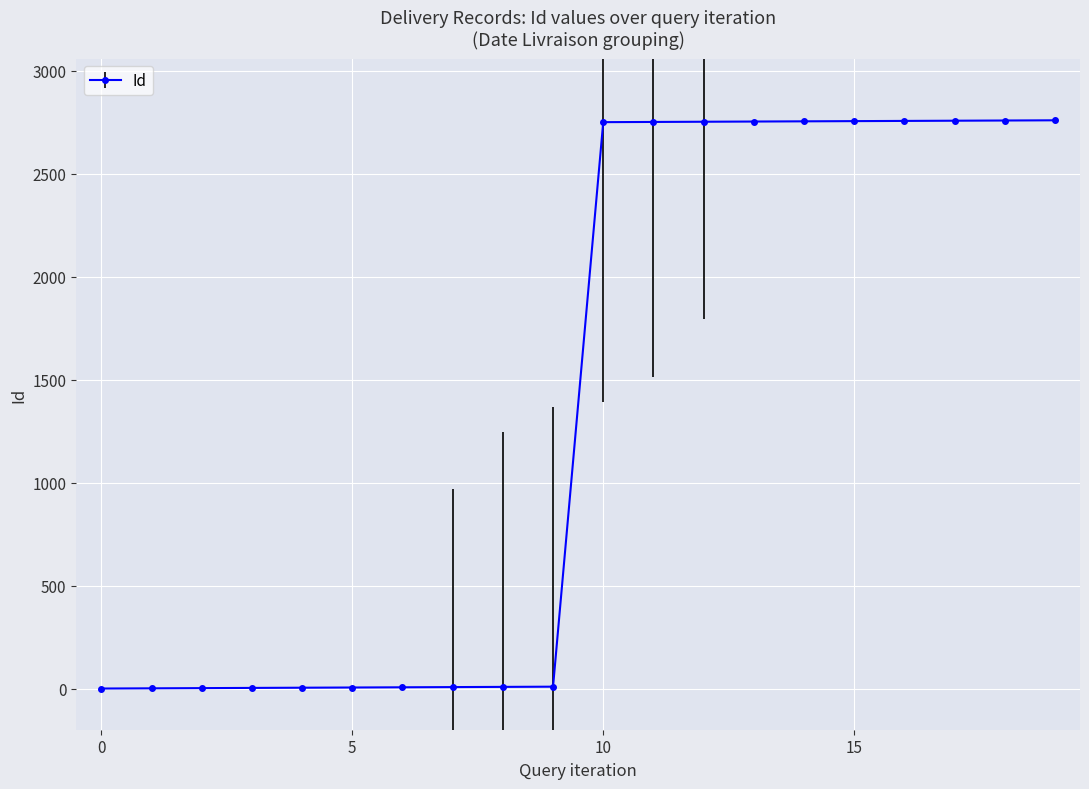

What is the value of the 3rd point from the left?

3